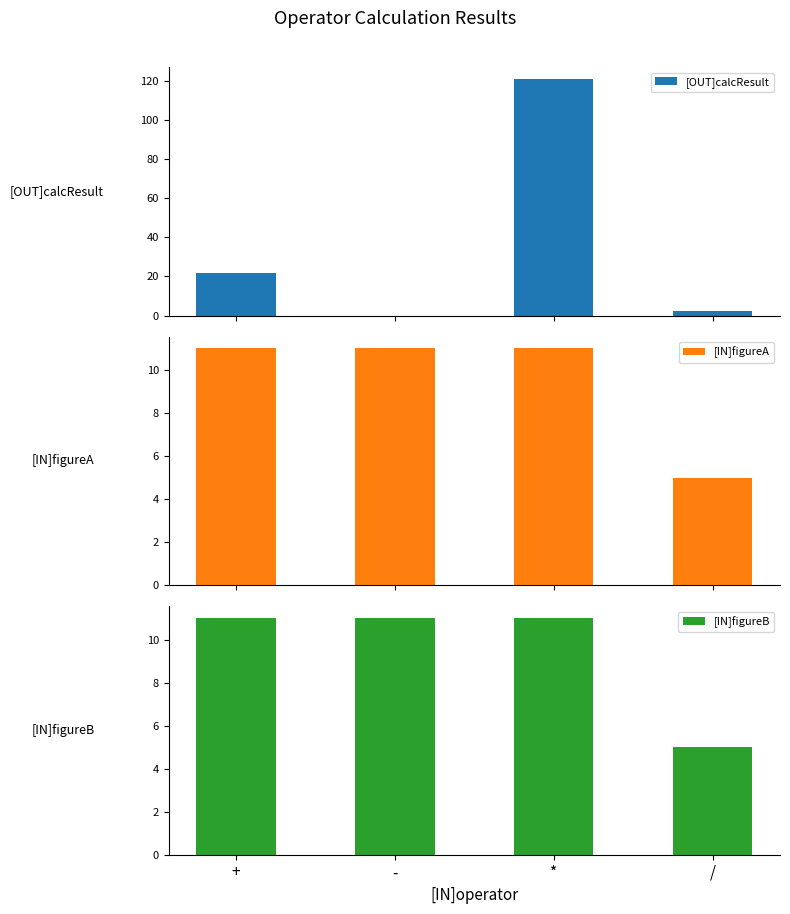

Which series has the widest spread of values?

[OUT]calcResult